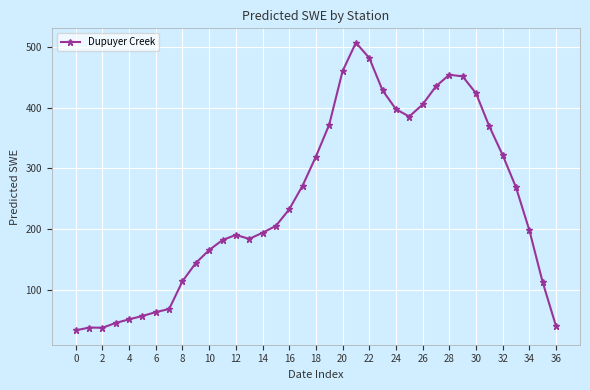

What is the difference between the maximum and minimum values?

473.0